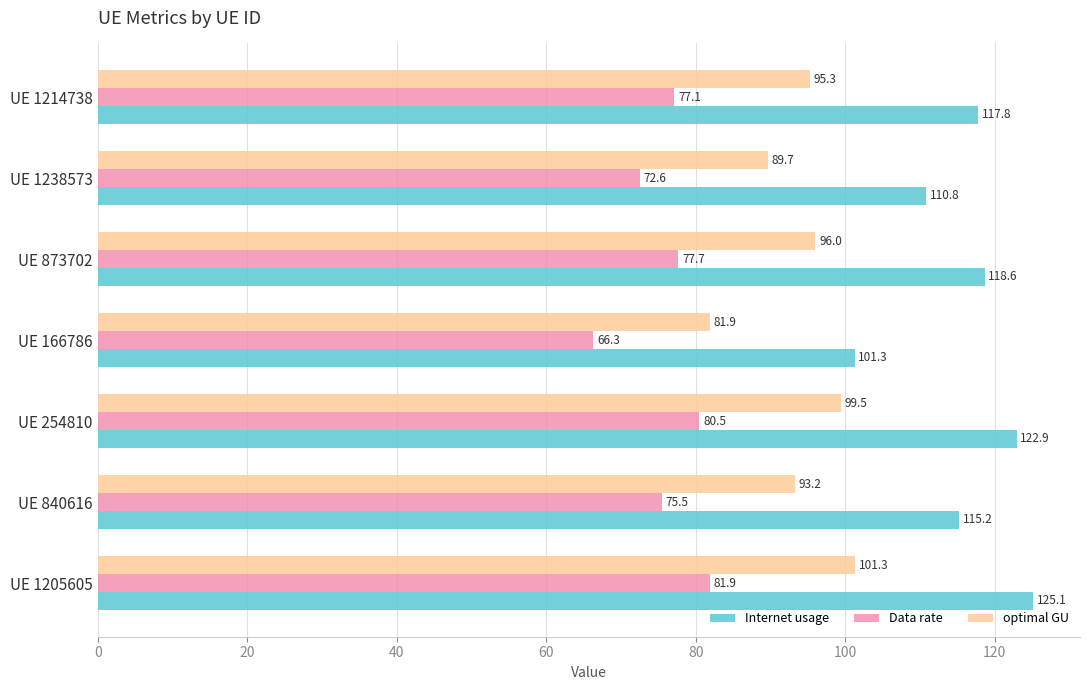

Which series changed the most between UE 840616 and UE 873702?

Internet usage